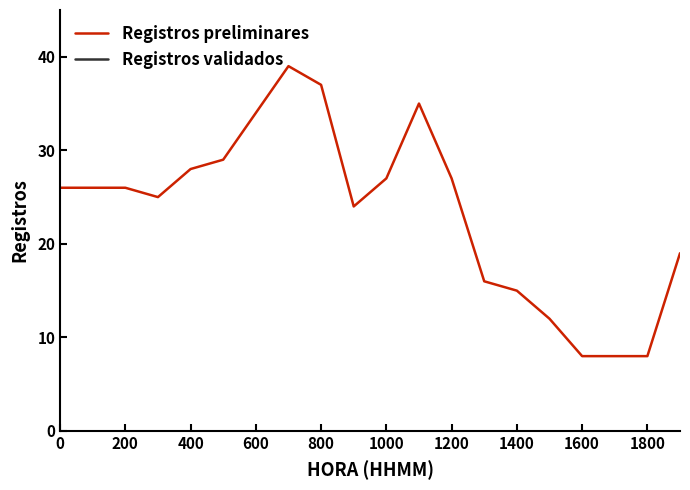

What is the minimum value for Registros preliminares?

8